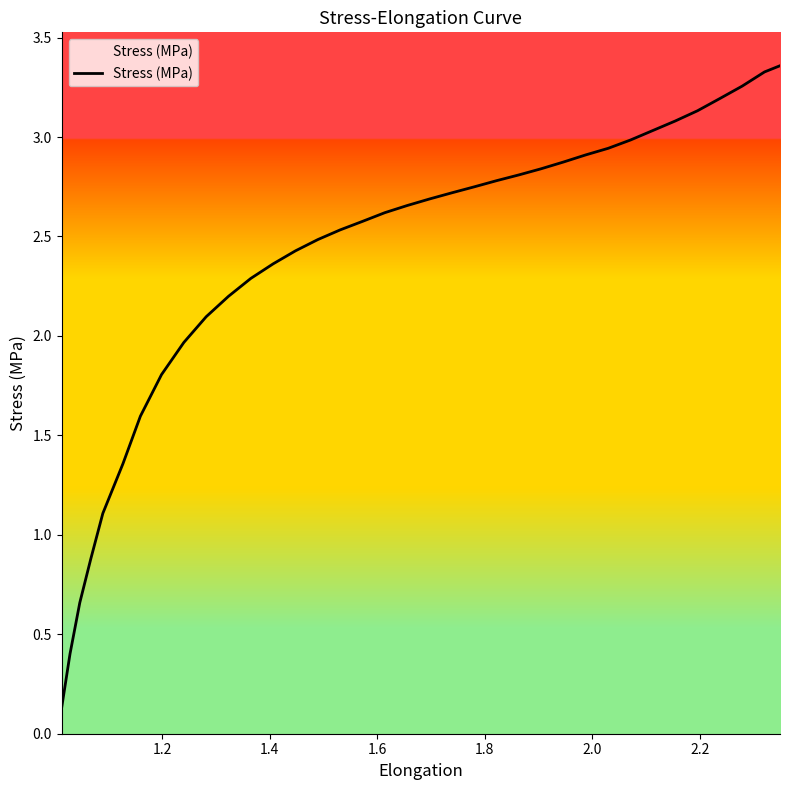

What is the minimum value shown in the chart?

0.1